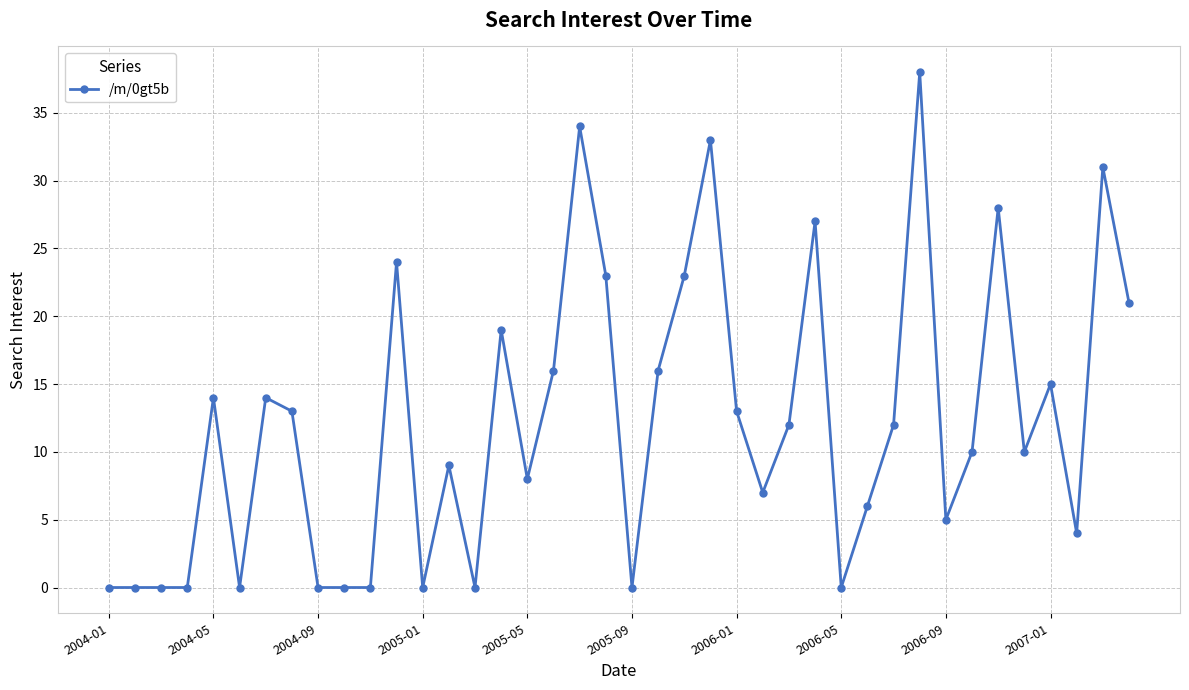

What is the maximum value shown in the chart?

38